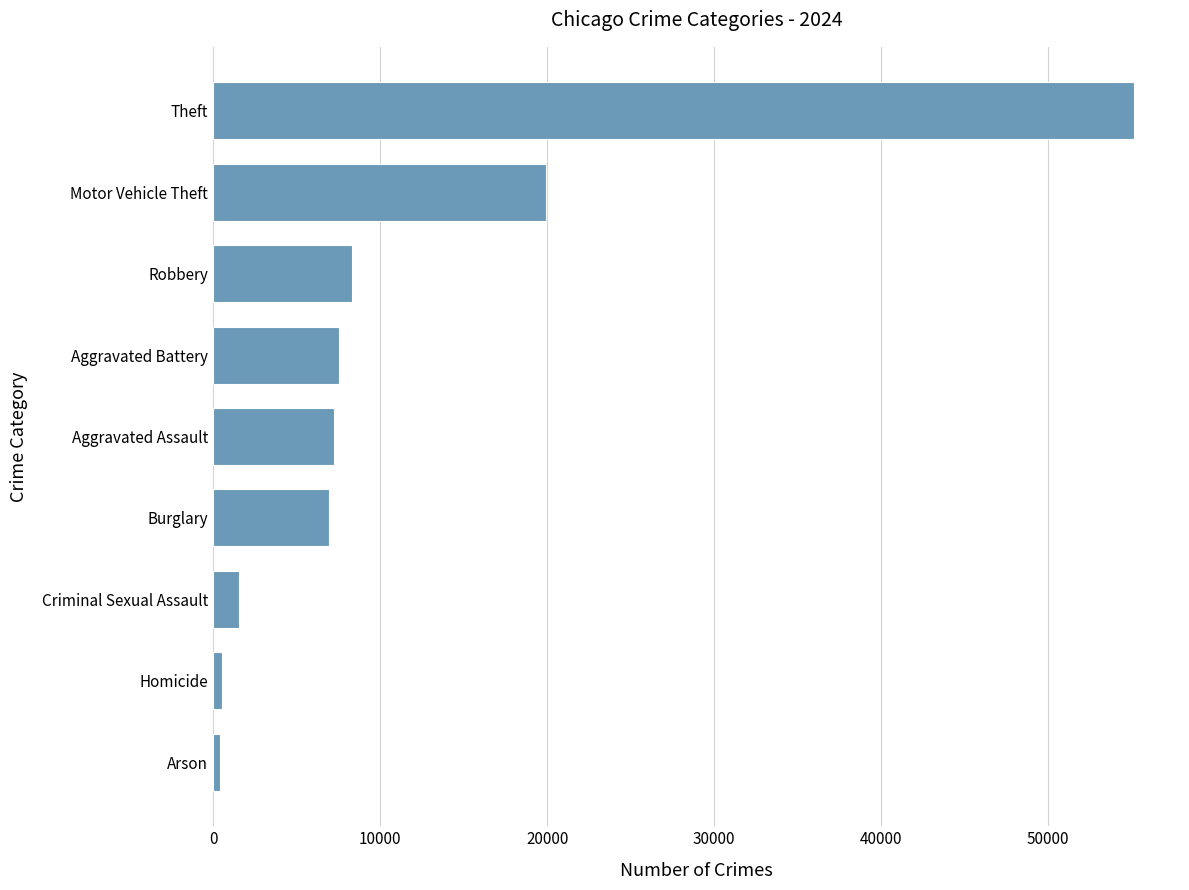

What is the approximate value at Robbery?

8335